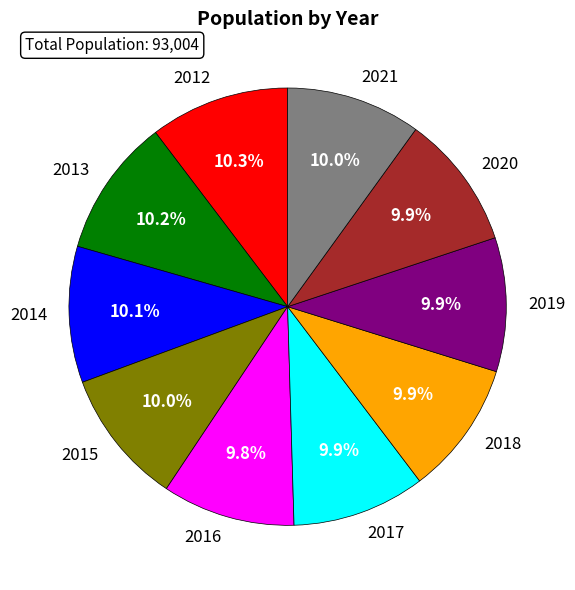

What is the ratio of the value at 2012 to the value at 2020?

1.0